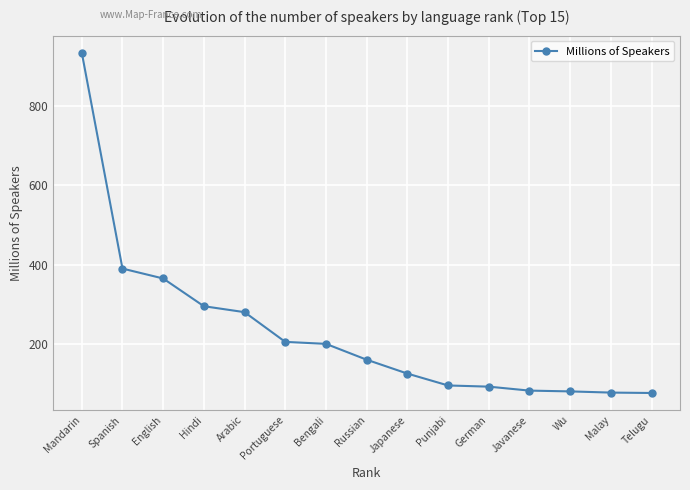

What is the difference between the maximum and second lowest values?

858